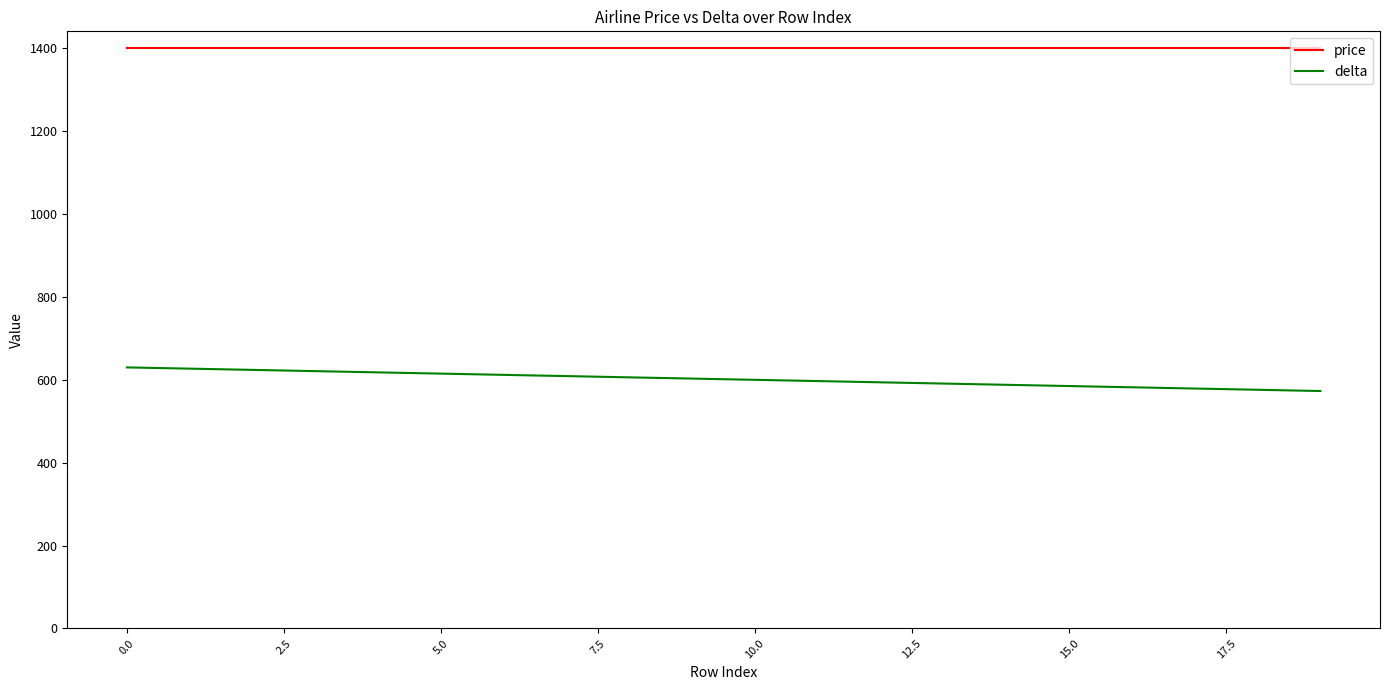

List the series in order of their overall mean, highest first.

price, delta